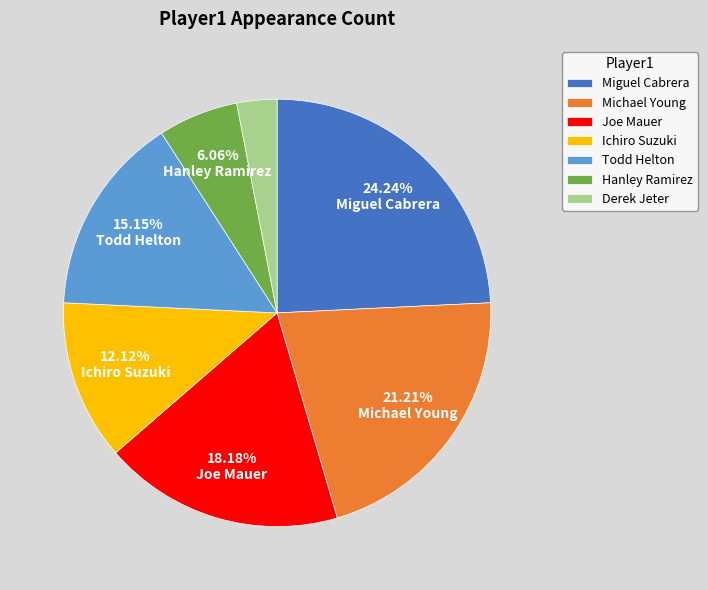

The Miguel Cabrera slice represents 24% of the pie. True or false?

True